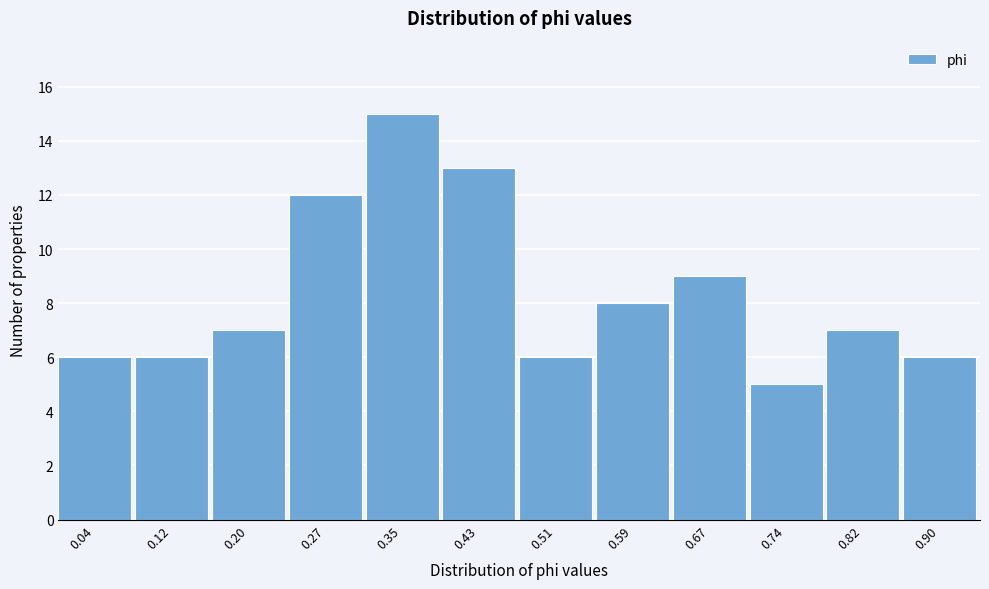

Reading left to right, extract all data points from this chart.

6	6	7	12	15	13	6	8	9	5	7	6